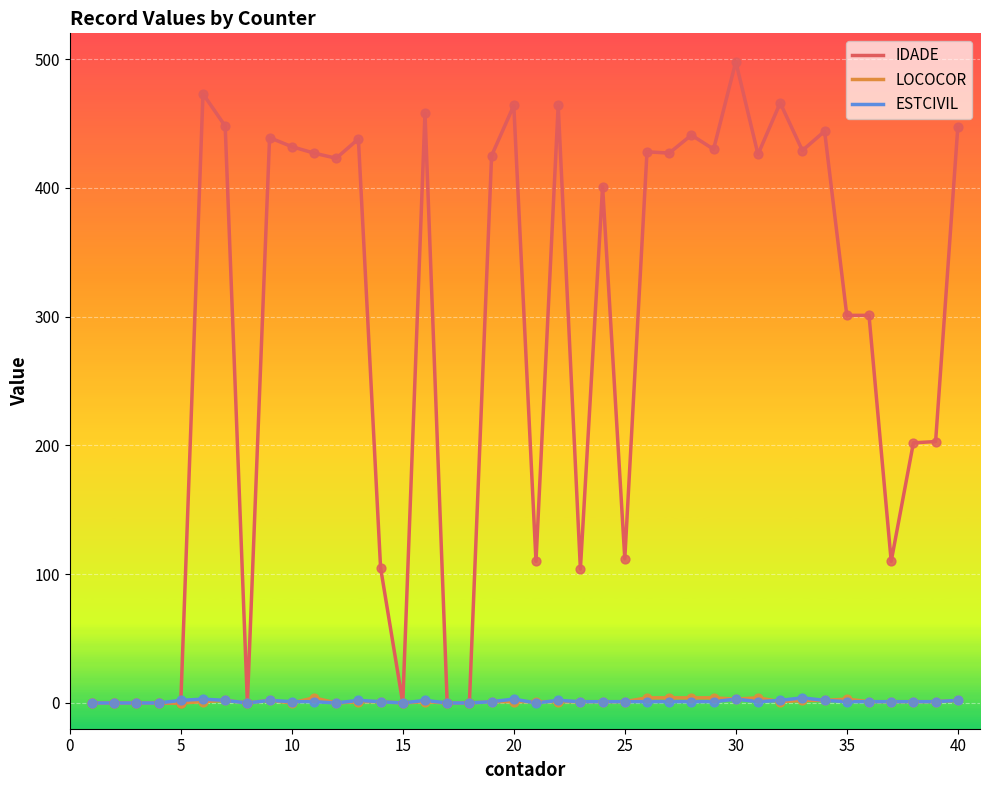

What are all the series names shown in the legend?

IDADE, LOCOCOR, ESTCIVIL